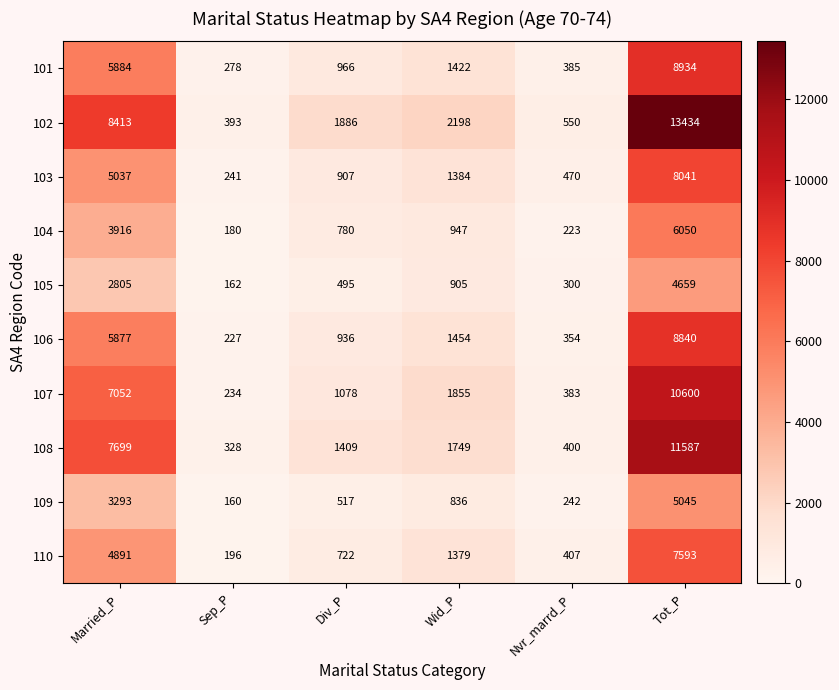

What is the difference between the highest and lowest values at Married_P?

5608